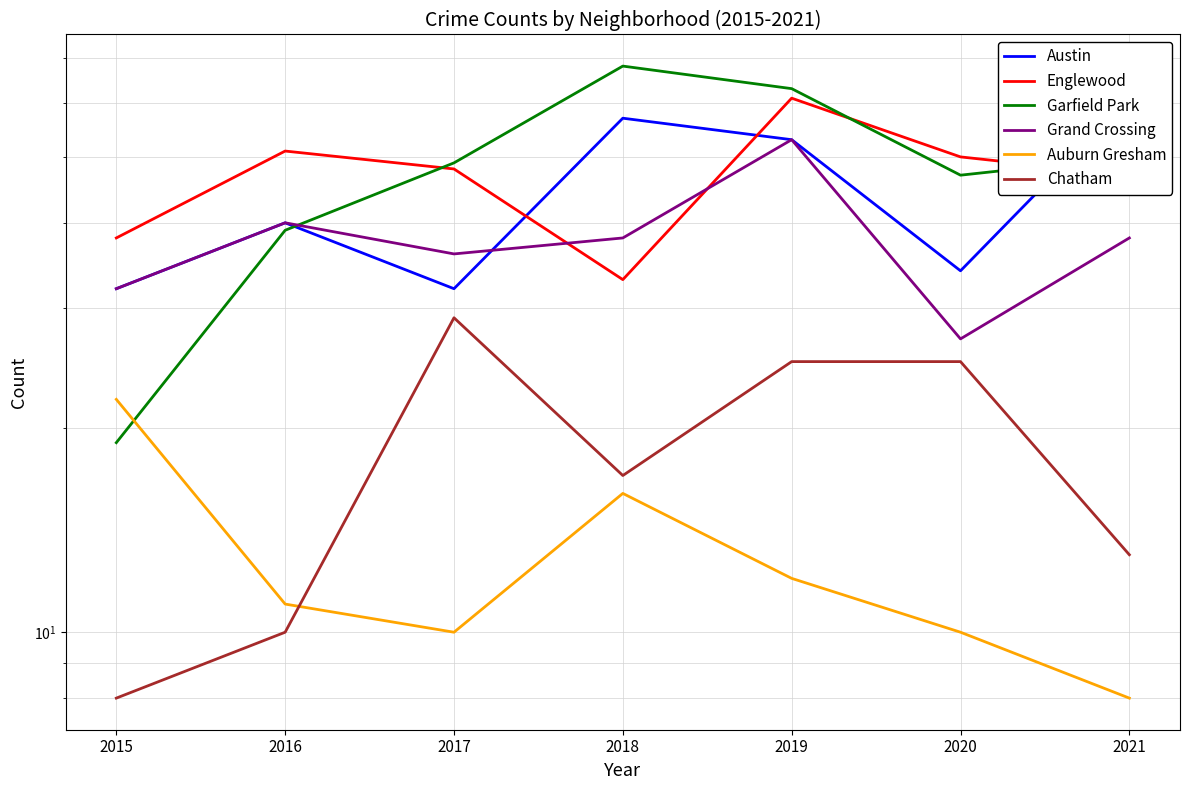

What is the sum of all Garfield Park values?

335